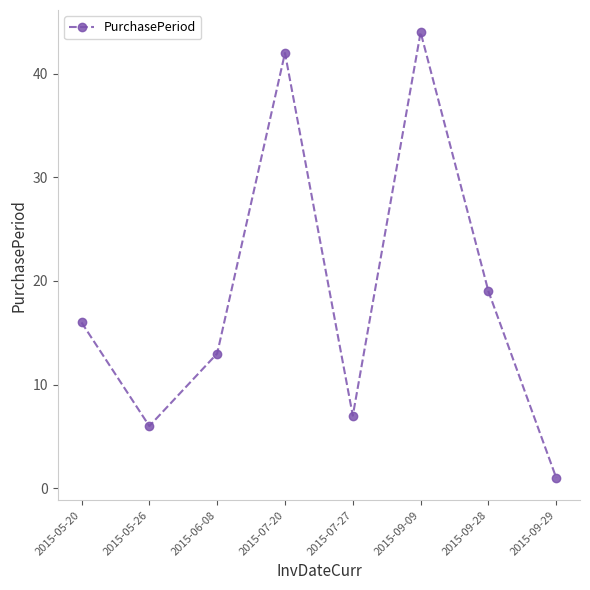

The value at 2015-09-29 is 1. True or false?

True